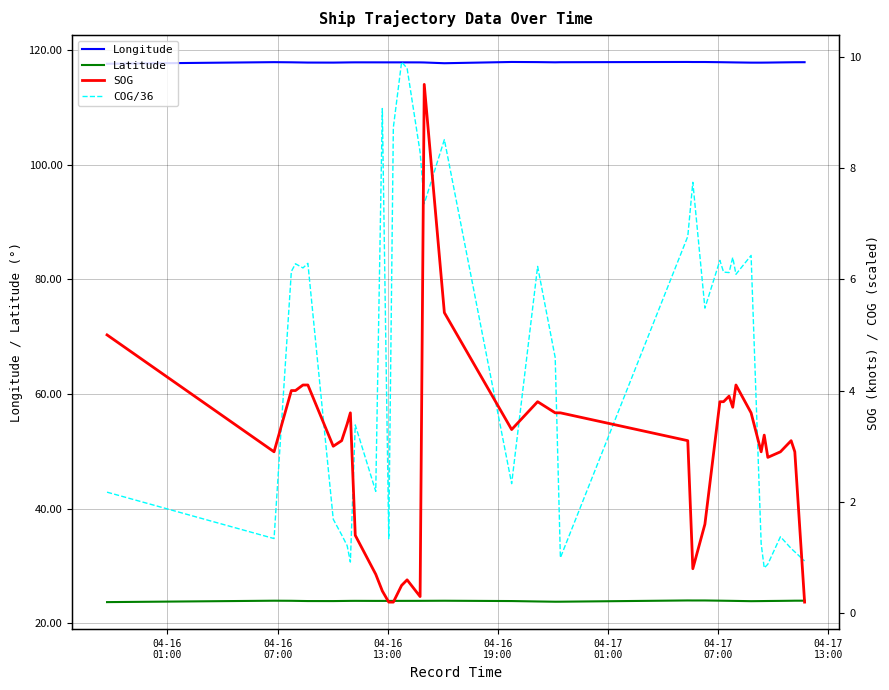

True or false: Longitude and SOG cross at least once.

False